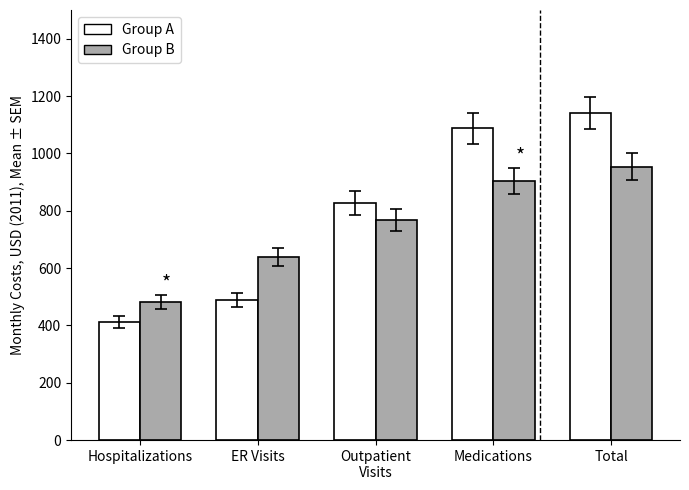

Reading left to right, transcribe all the data shown in this chart.

Group A: Hospitalizations=411.8	ER Visits=489.6	Outpatient
Visits=827.2	Medications=1086.9	Total=1141.1
Group B: Hospitalizations=481.9	ER Visits=637.3	Outpatient
Visits=766.7	Medications=903.0	Total=953.7